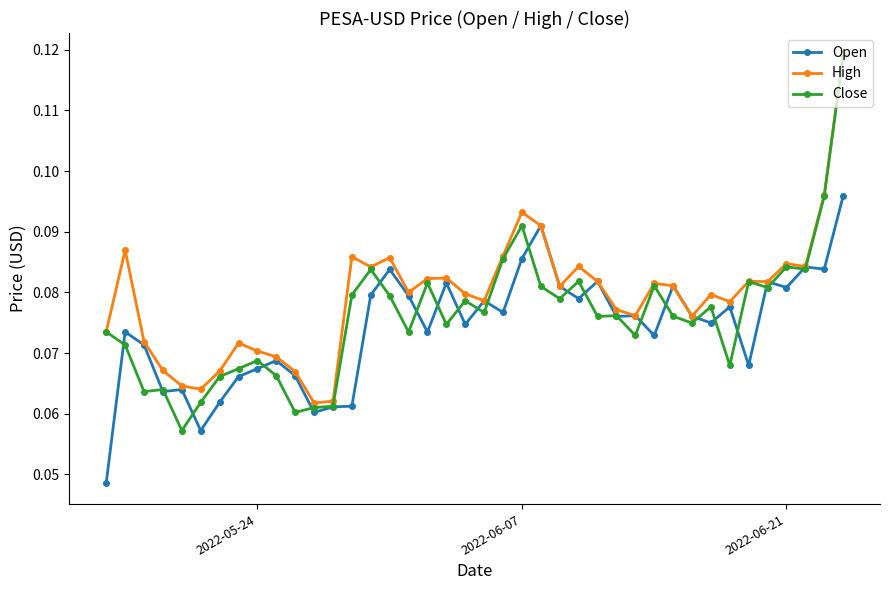

True or false: Close has more than 0 interior local peaks.

True